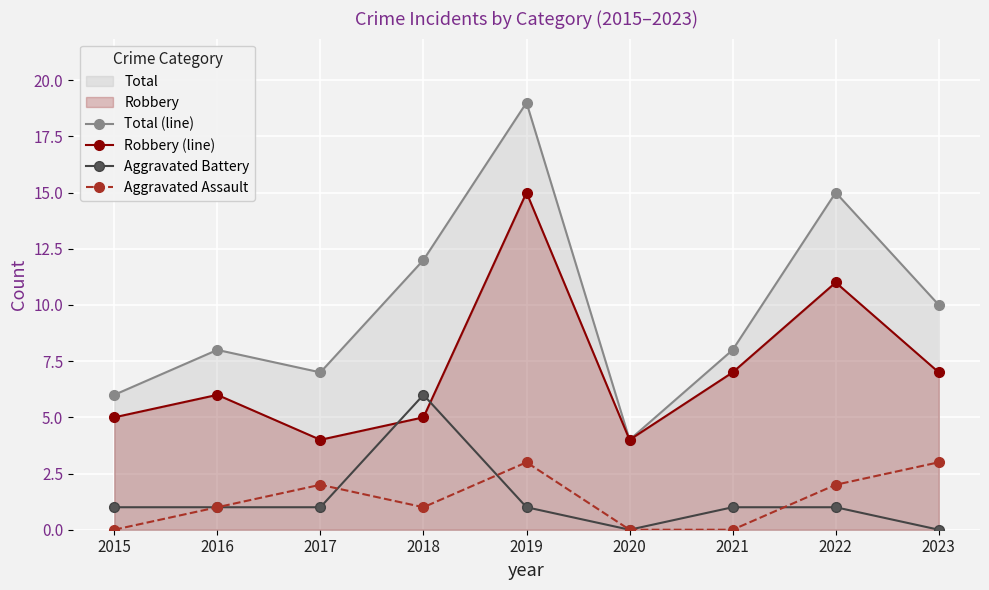

List the labels in order of Robbery (line) value, largest first.

2019, 2022, 2021, 2023, 2016, 2015, 2018, 2017, 2020